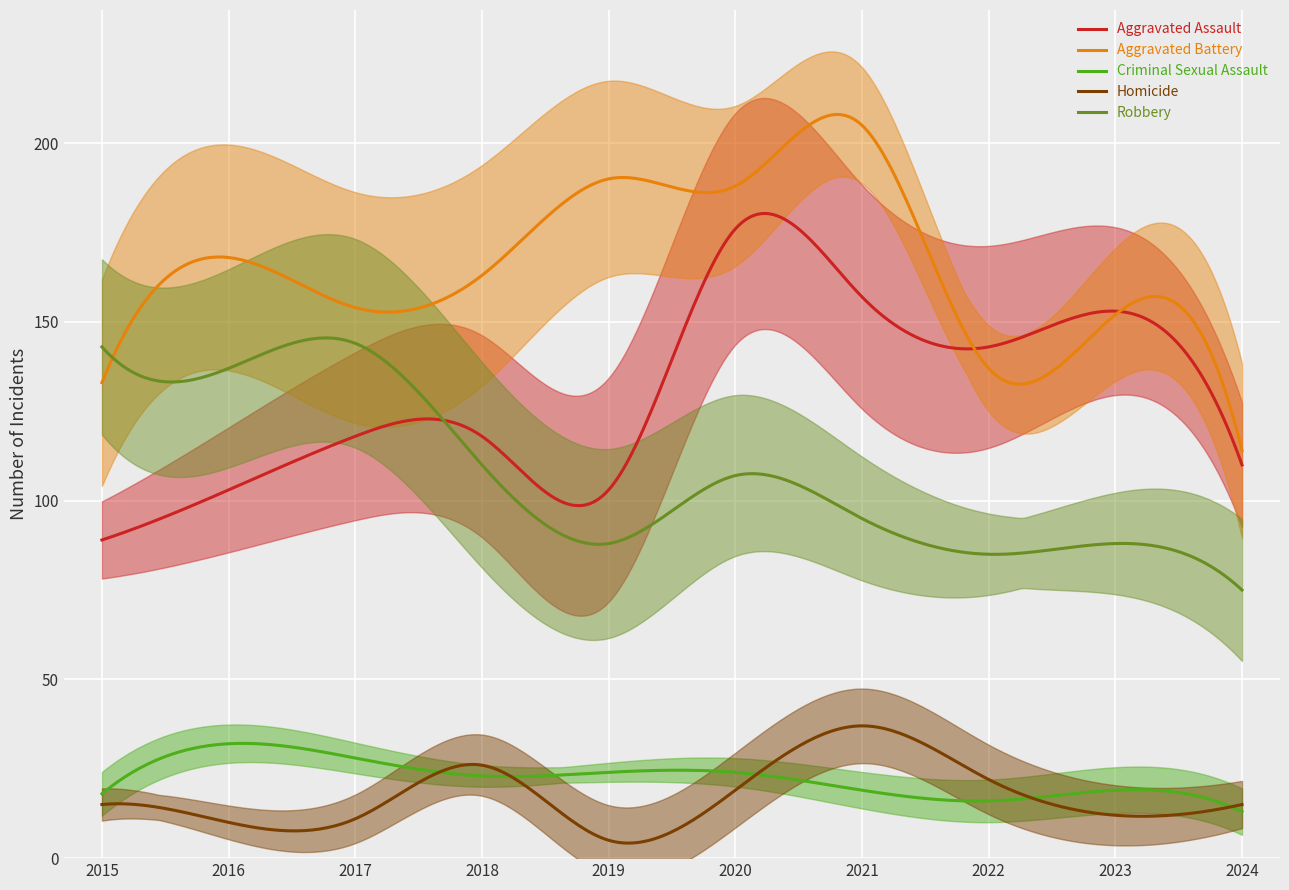

Which category has the highest value across all series?

2021